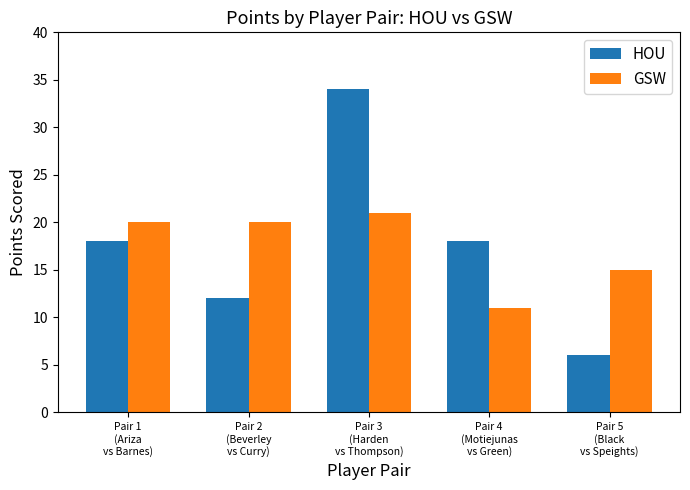

What position from the left is Pair 1
(Ariza
vs Barnes)?

1